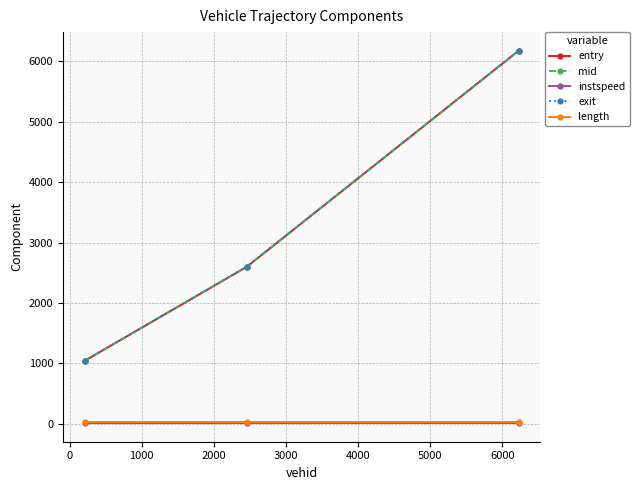

What is the value of the mid point at the 1st from the left?

1042.6